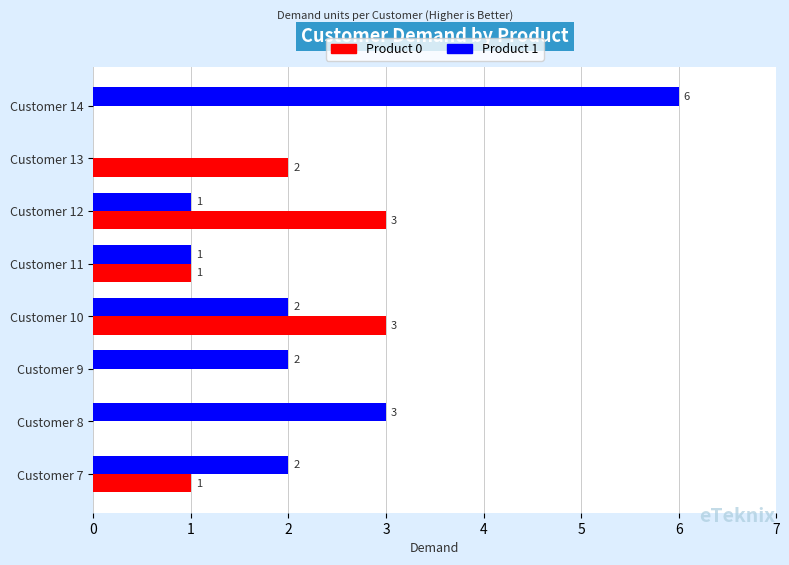

What is the sum of all Product 1 values?

17